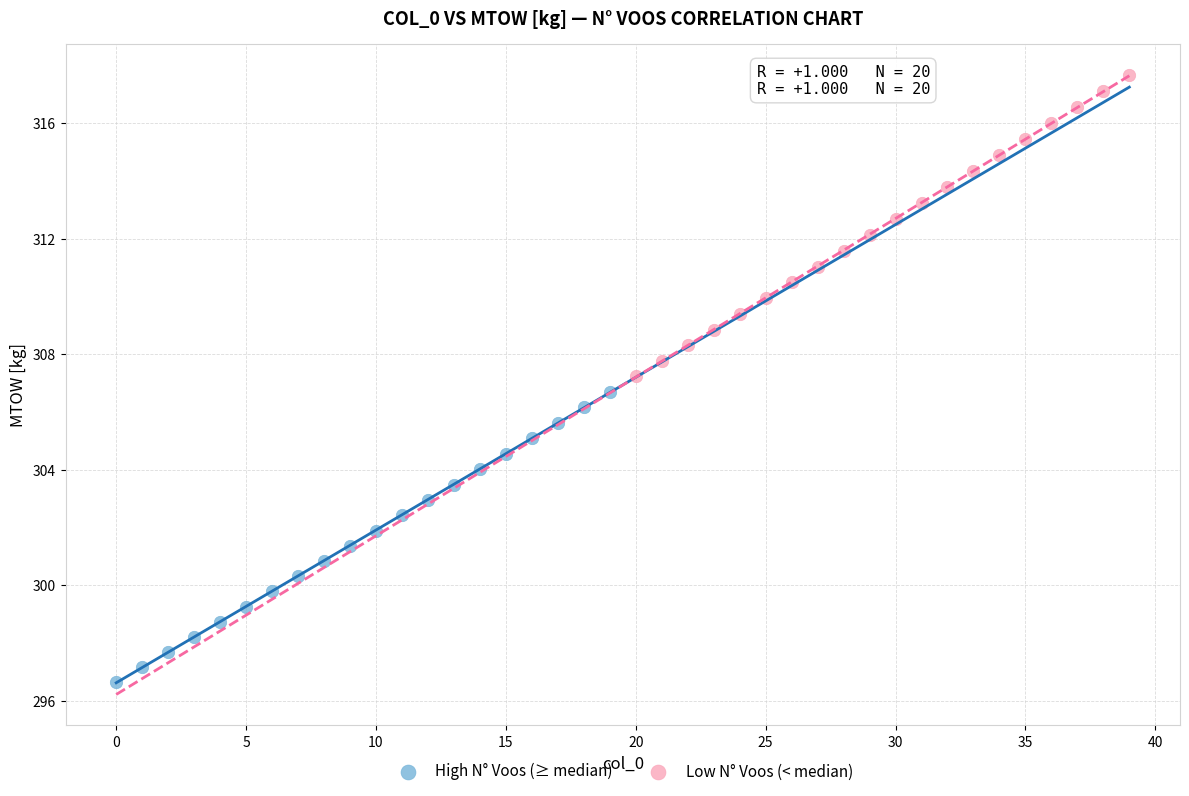

Which series reaches the minimum Y coordinate?

High N° Voos (≥ median)